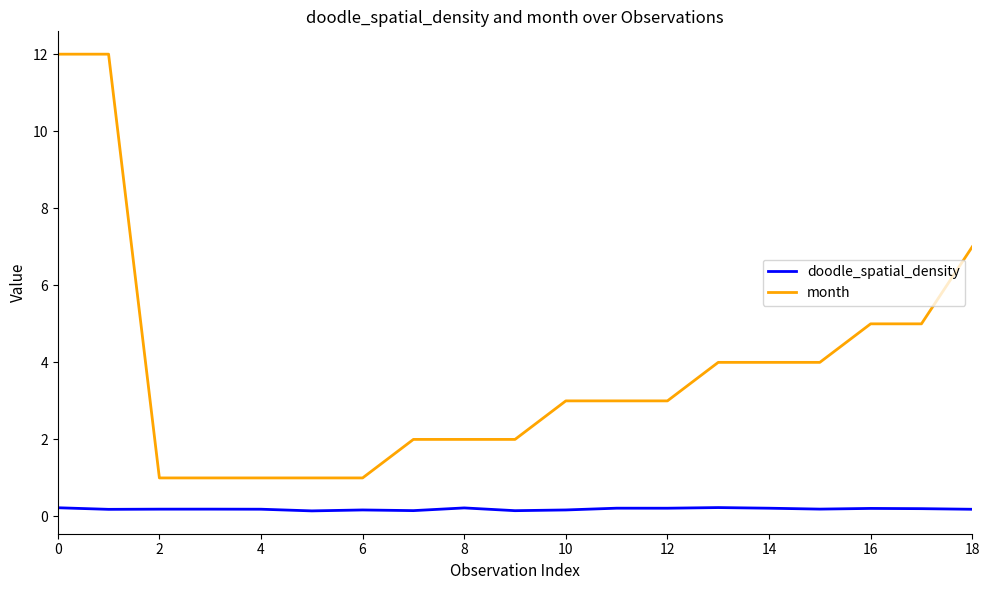

What is the difference between the maximum and minimum values in the month series?

11.0